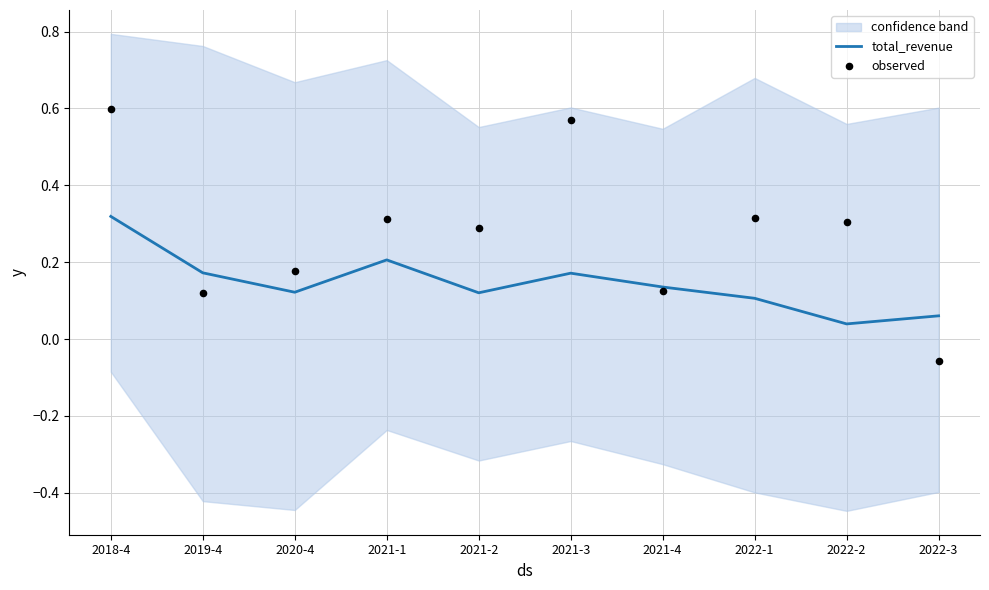

Which series has the largest Y range (max minus min)?

observed